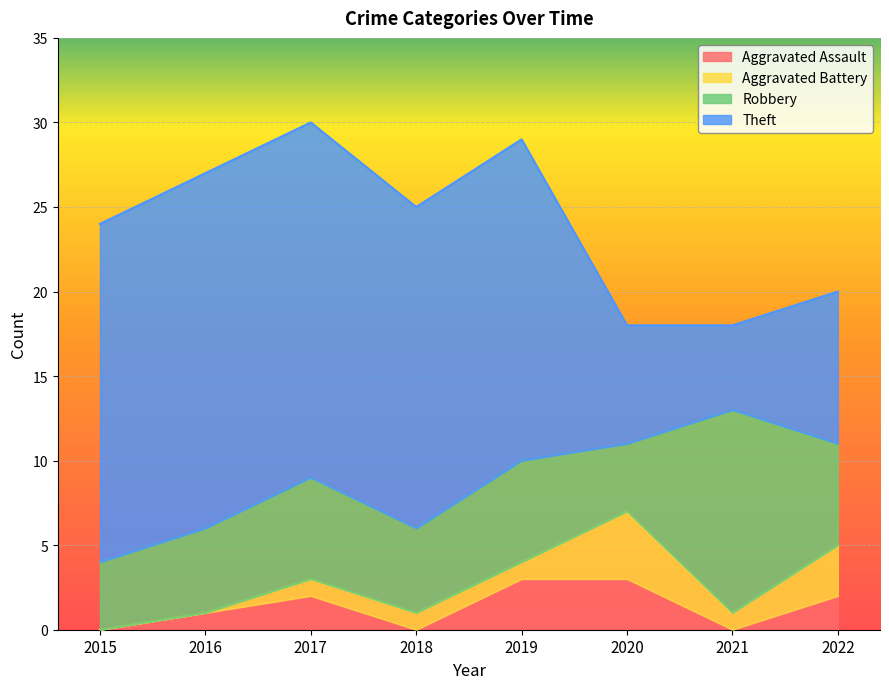

Where do Aggravated Assault and Aggravated Battery first cross each other?

2017 and 2018